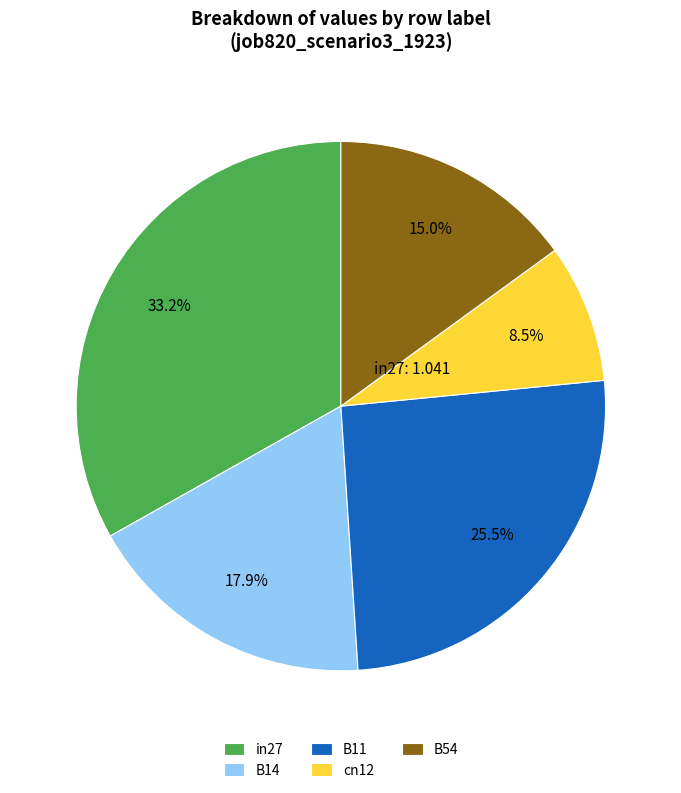

Rank the categories by value from lowest to highest.

cn12, B54, B14, B11, in27